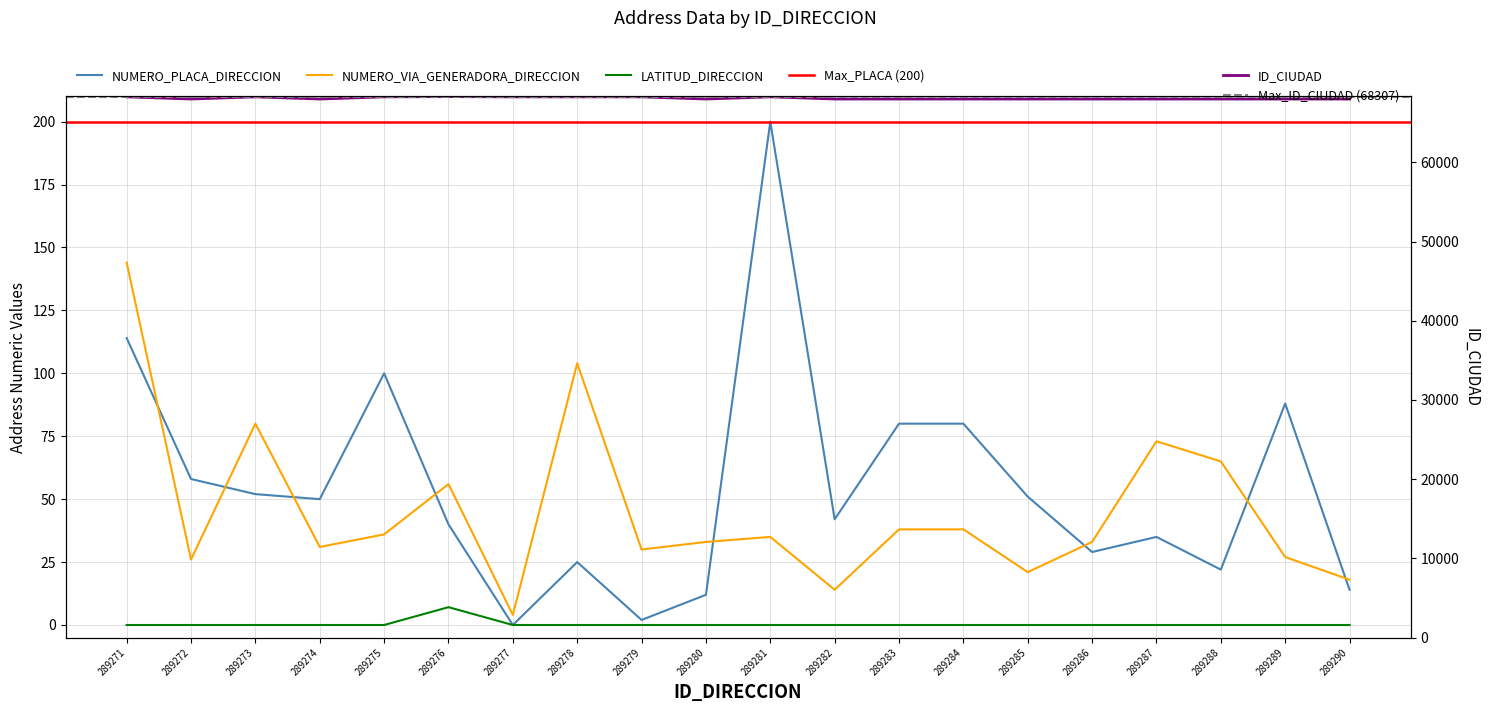

What is the minimum value for ID_CIUDAD?

68001